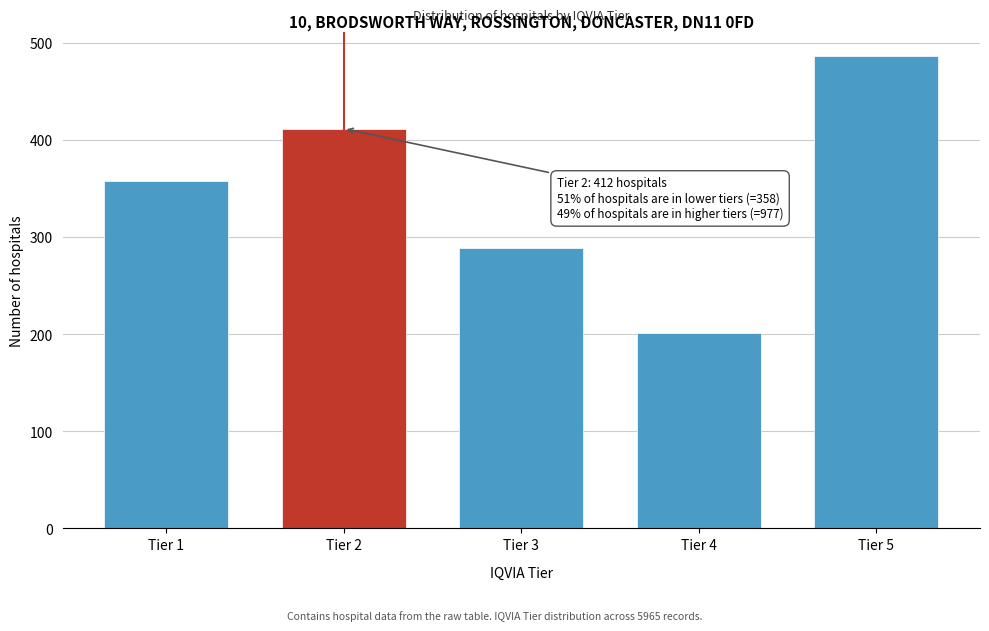

Reading right to left, what are all the values shown in this chart?

487	201	289	412	358